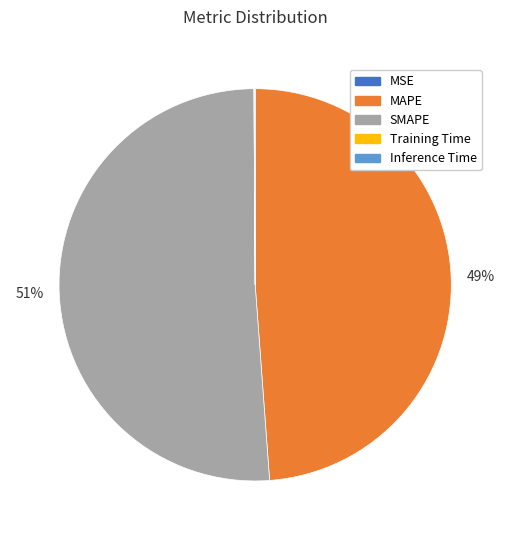

The SMAPE slice represents 36% of the pie. True or false?

False